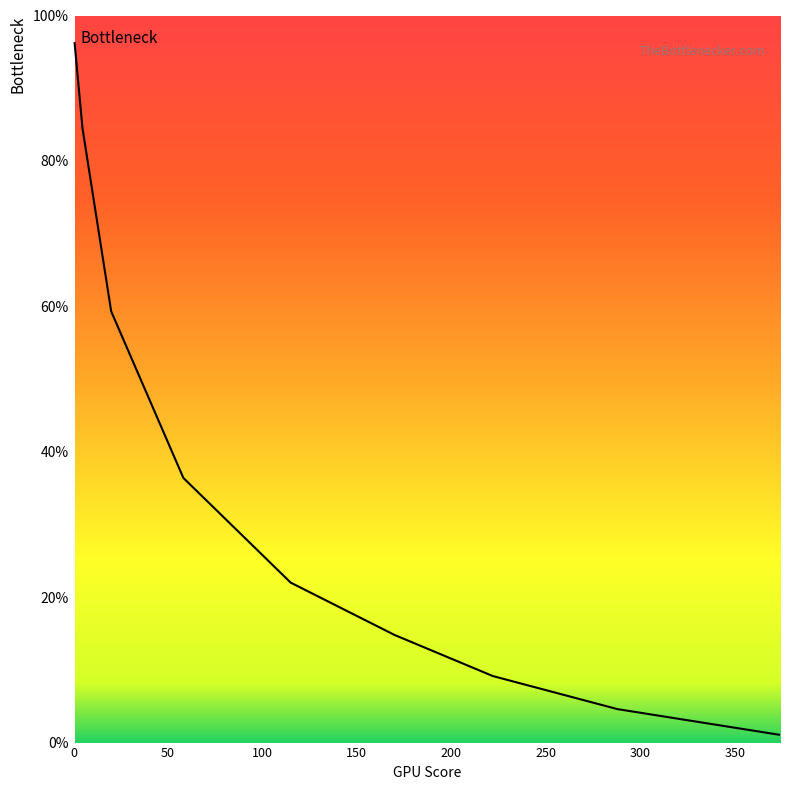

What is the greatest value displayed?

96.2